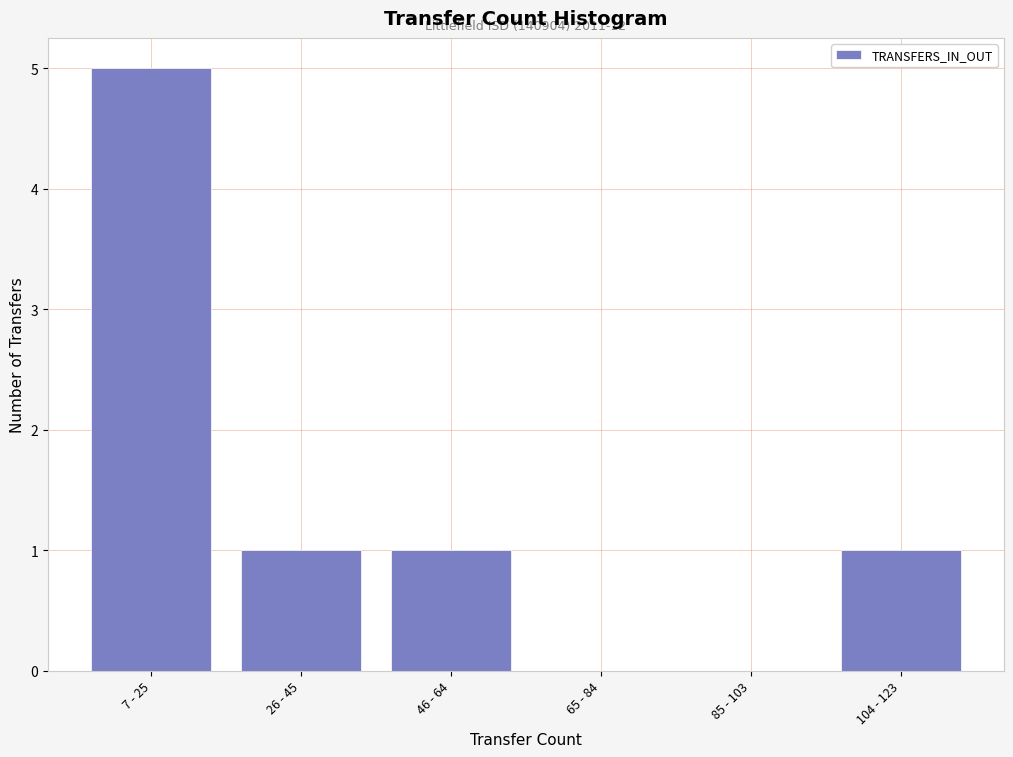

Reading left to right, extract all data points from this chart.

7 - 25=5	26 - 45=1	46 - 64=1	65 - 84=0	85 - 103=0	104 - 123=1